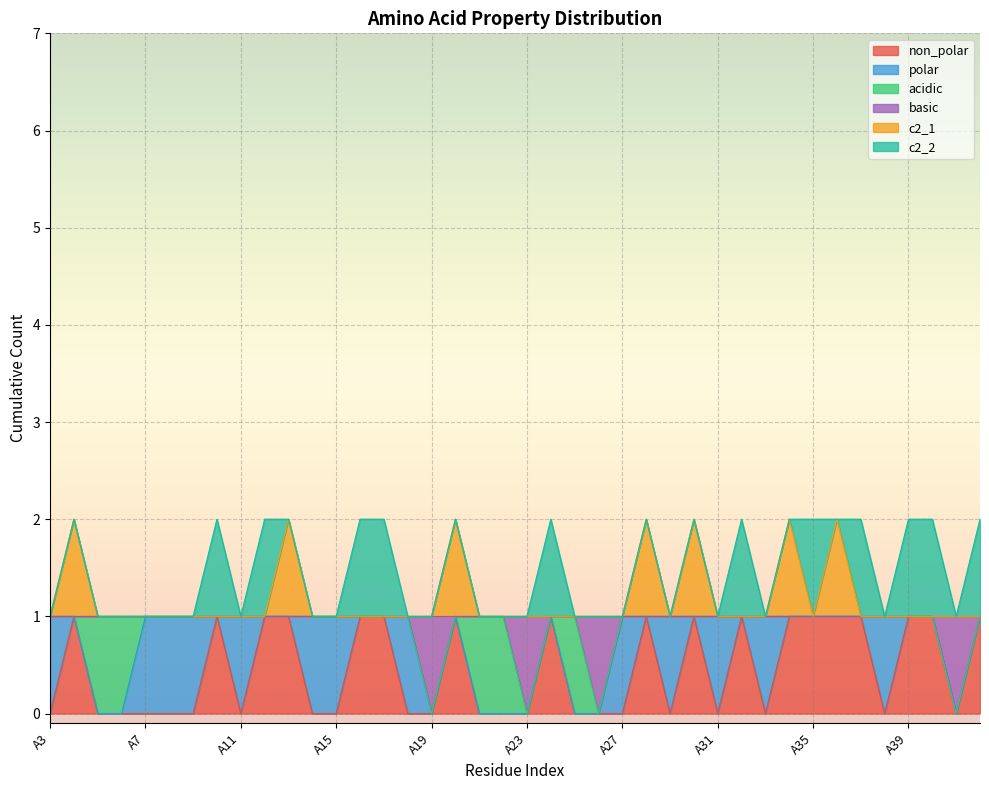

What is the value of the c2_1 point at the 38th from the left?

1